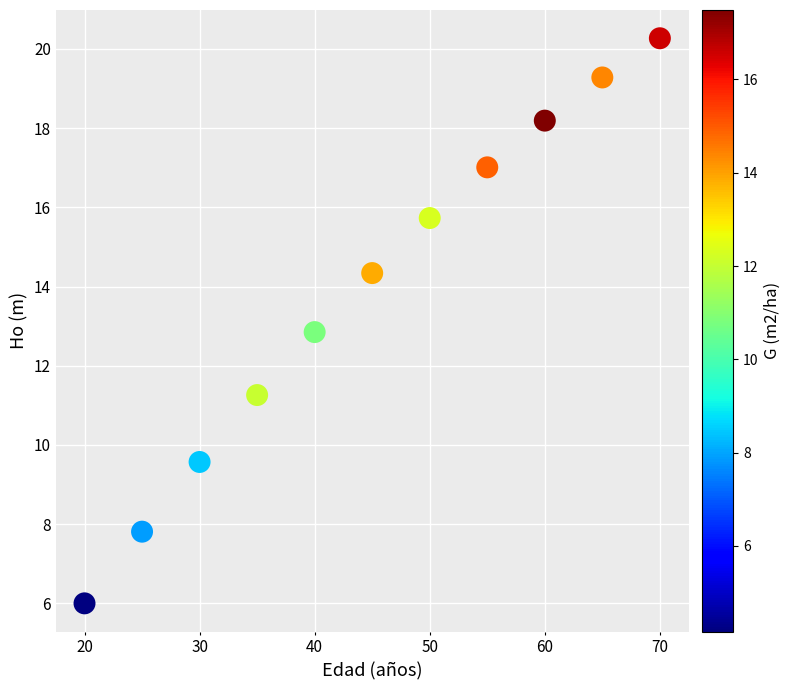

What is the range of Y values (max minus min)?

14.3